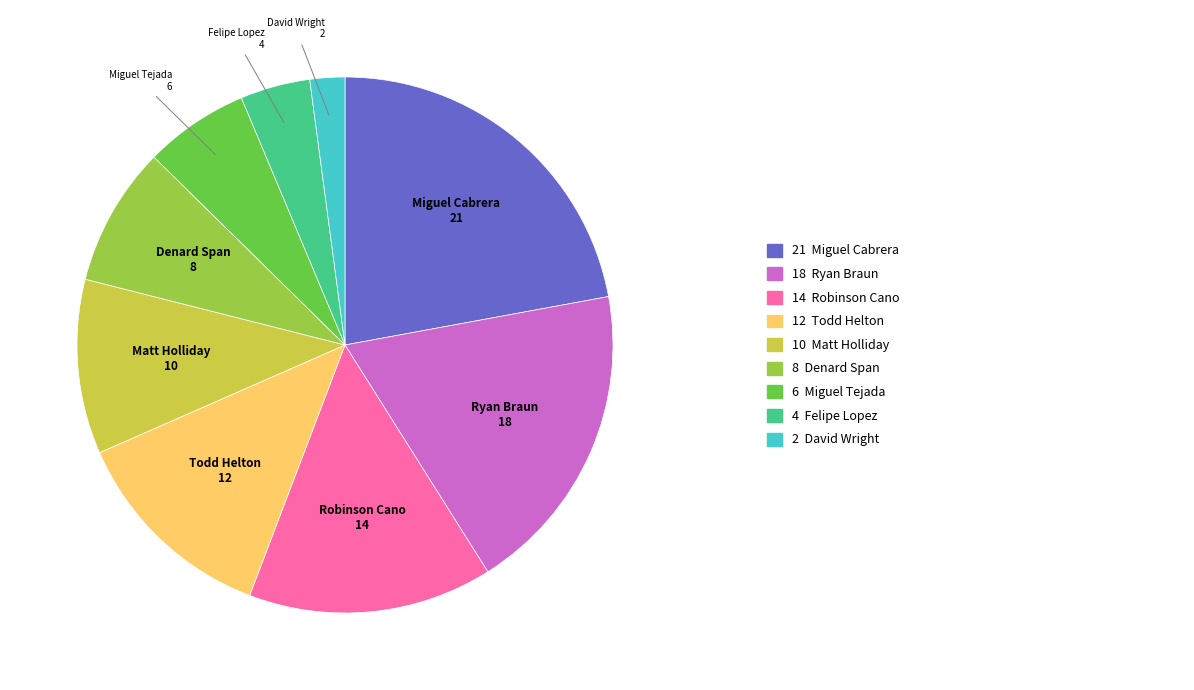

Is there a majority slice in this chart?

No